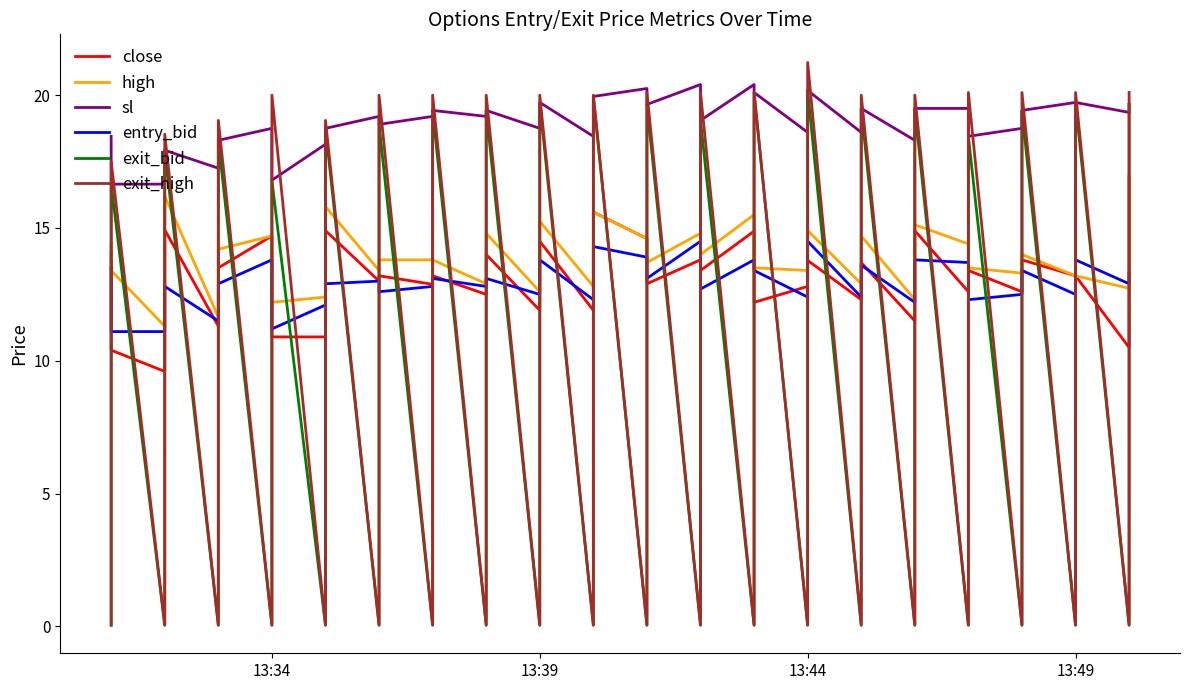

How many lines are shown in the chart?

6